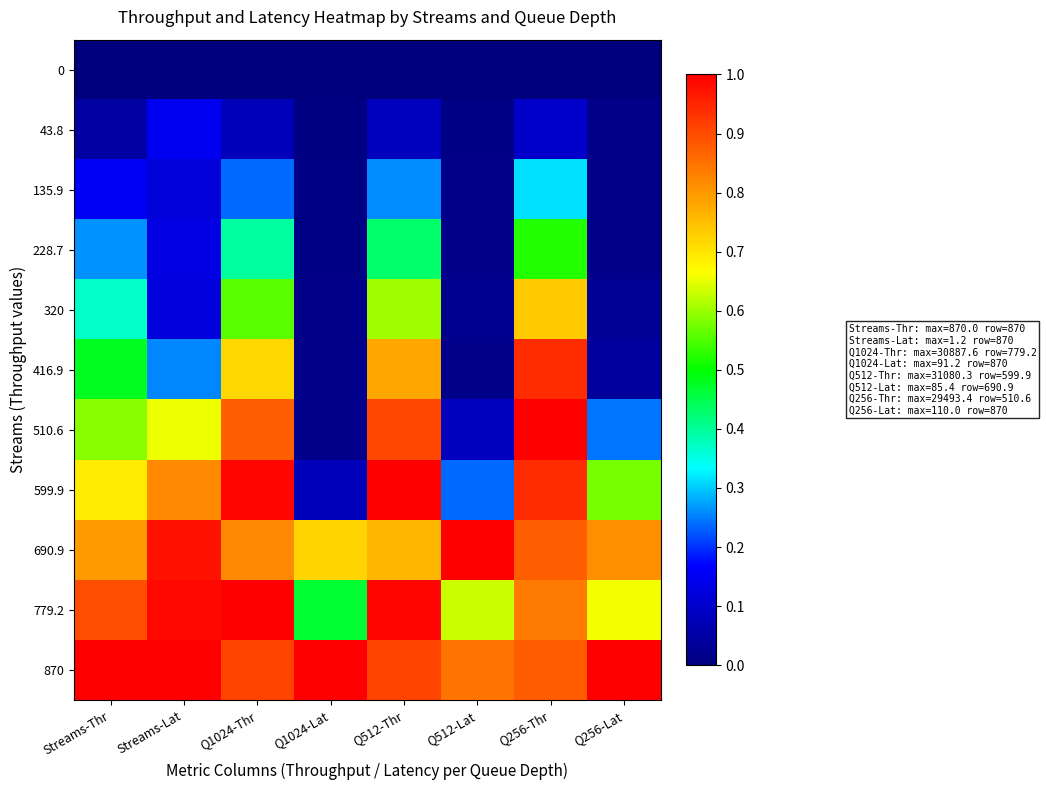

Rank the series at Streams-Thr from highest to lowest value.

870, 779.2, 690.9, 599.9, 510.6, 416.9, 320, 228.7, 135.9, 43.8, 0